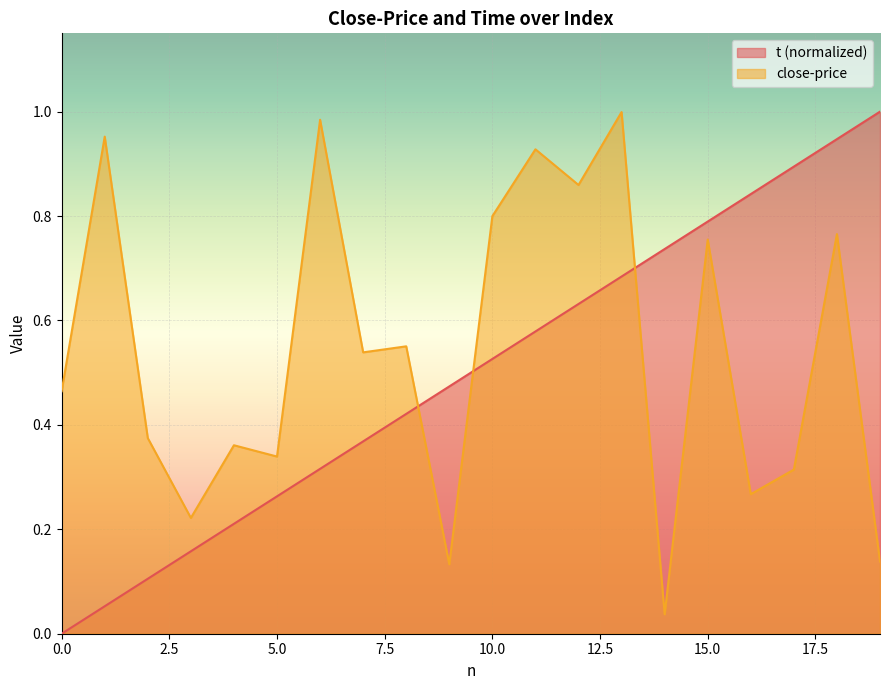

Does the chart display data point markers on the line(s)?

No